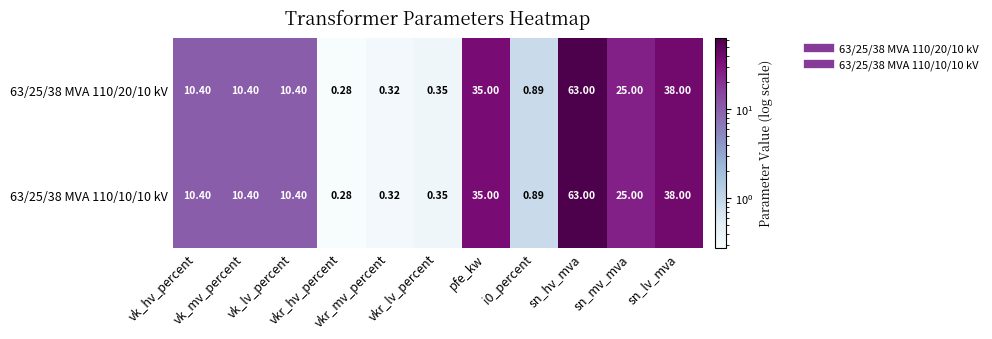

Reading left to right, extract all data points from this chart.

63/25/38 MVA 110/20/10 kV: vk_hv_percent=10.4	vk_mv_percent=10.4	vk_lv_percent=10.4	vkr_hv_percent=0.3	vkr_mv_percent=0.3	vkr_lv_percent=0.3	pfe_kw=35.0	i0_percent=0.9	sn_hv_mva=63.0	sn_mv_mva=25.0	sn_lv_mva=38.0
63/25/38 MVA 110/10/10 kV: vk_hv_percent=10.4	vk_mv_percent=10.4	vk_lv_percent=10.4	vkr_hv_percent=0.3	vkr_mv_percent=0.3	vkr_lv_percent=0.3	pfe_kw=35.0	i0_percent=0.9	sn_hv_mva=63.0	sn_mv_mva=25.0	sn_lv_mva=38.0